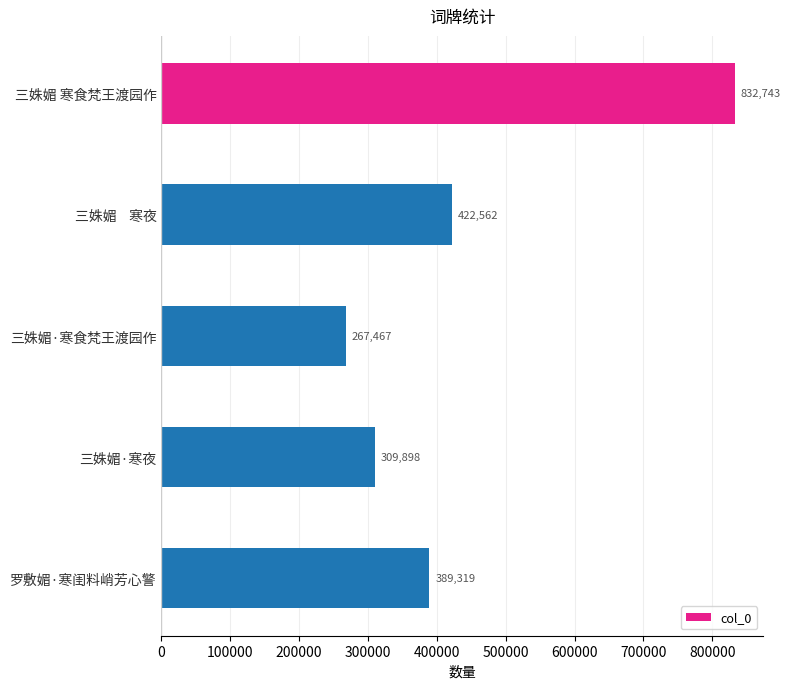

Are the bars horizontal?

Yes